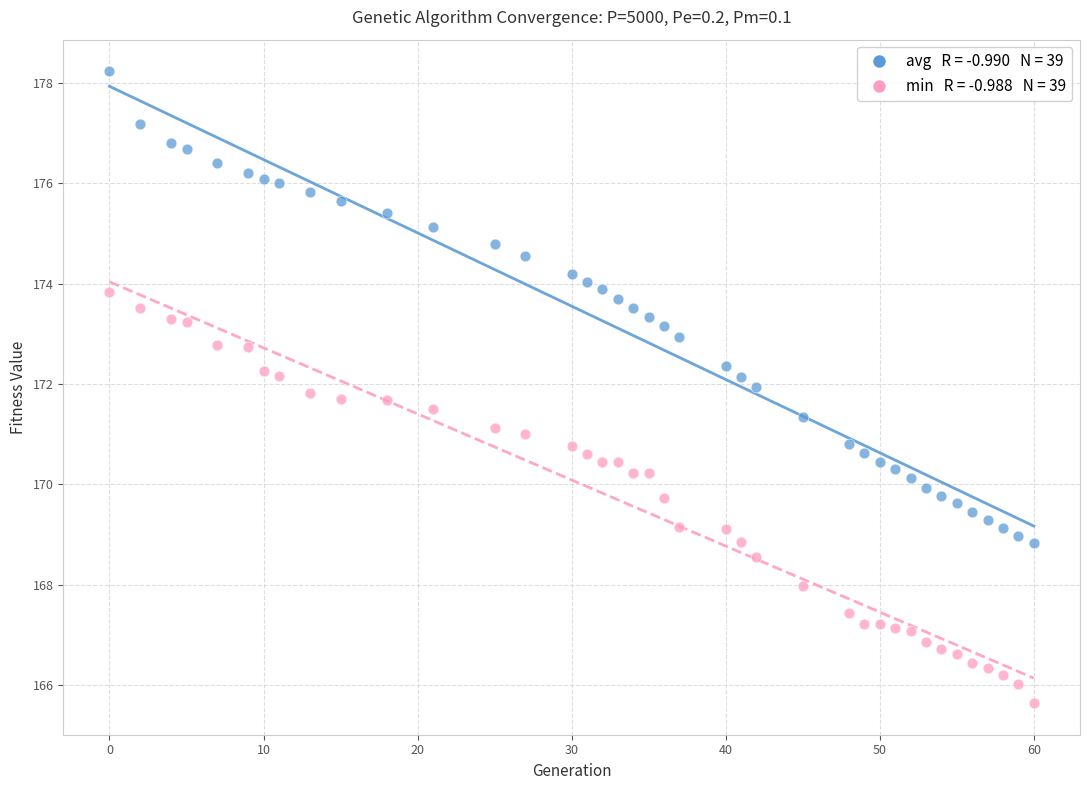

Across all data points, what is the range of Y values (max minus min)?

12.6